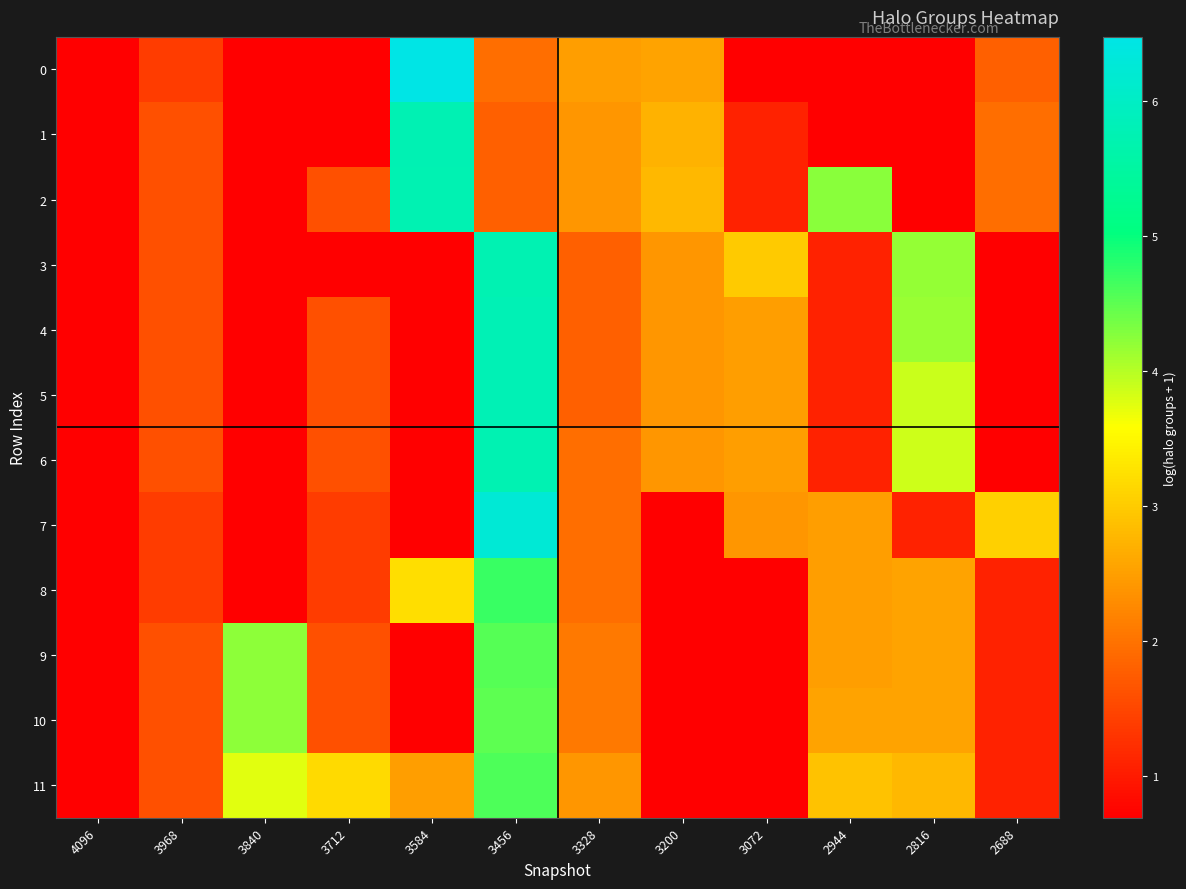

Between 3968 and 3072, which series saw the biggest shift?

3